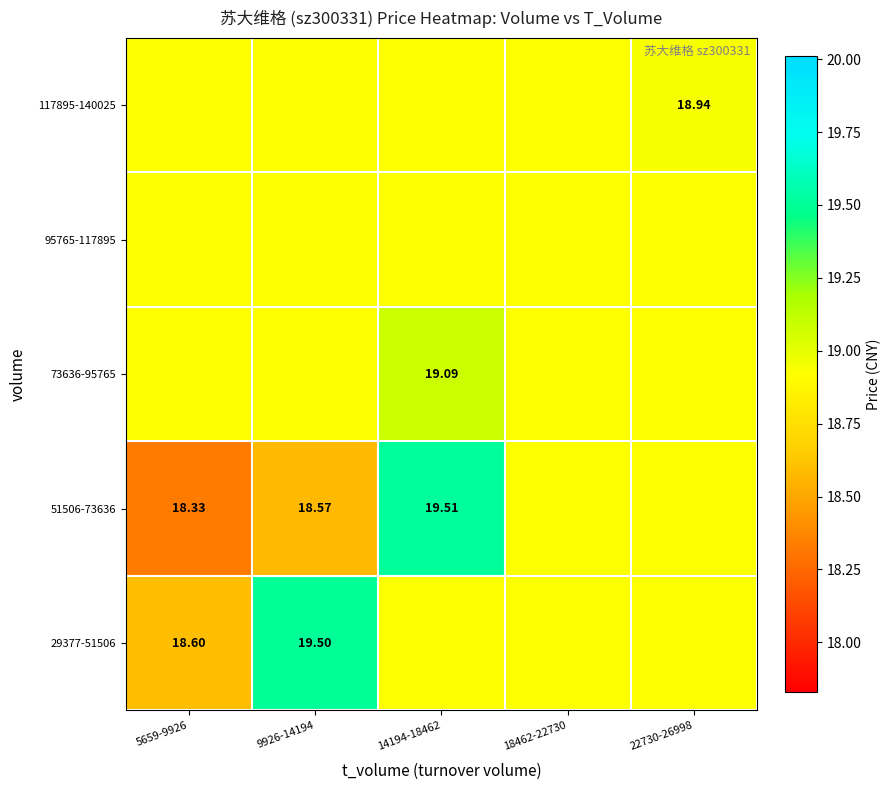

Is the value of 29377-51506 at 5659-9926 greater than the value of 117895-140025 at 5659-9926?

No